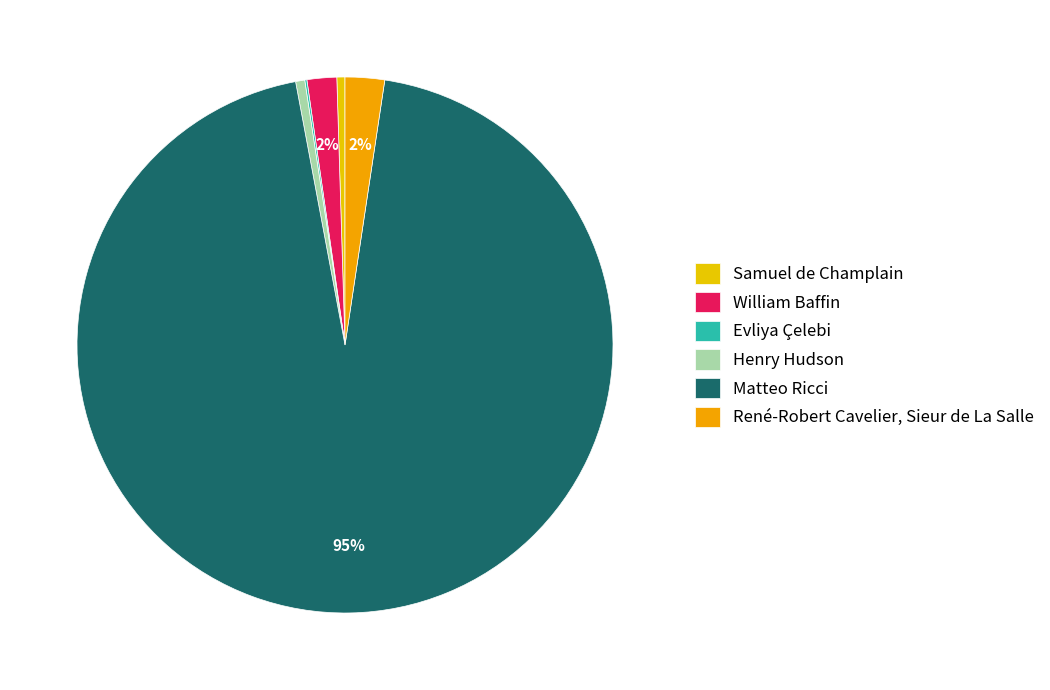

What percentage is NOT represented by Samuel de Champlain?

99.5%